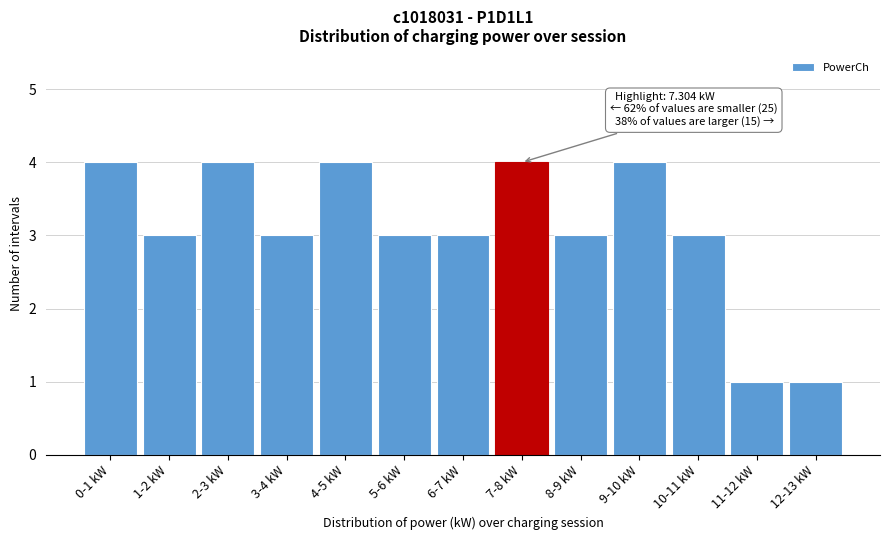

Reading left to right, what are all the values shown in this chart?

4	3	4	3	4	3	3	4	3	4	3	1	1